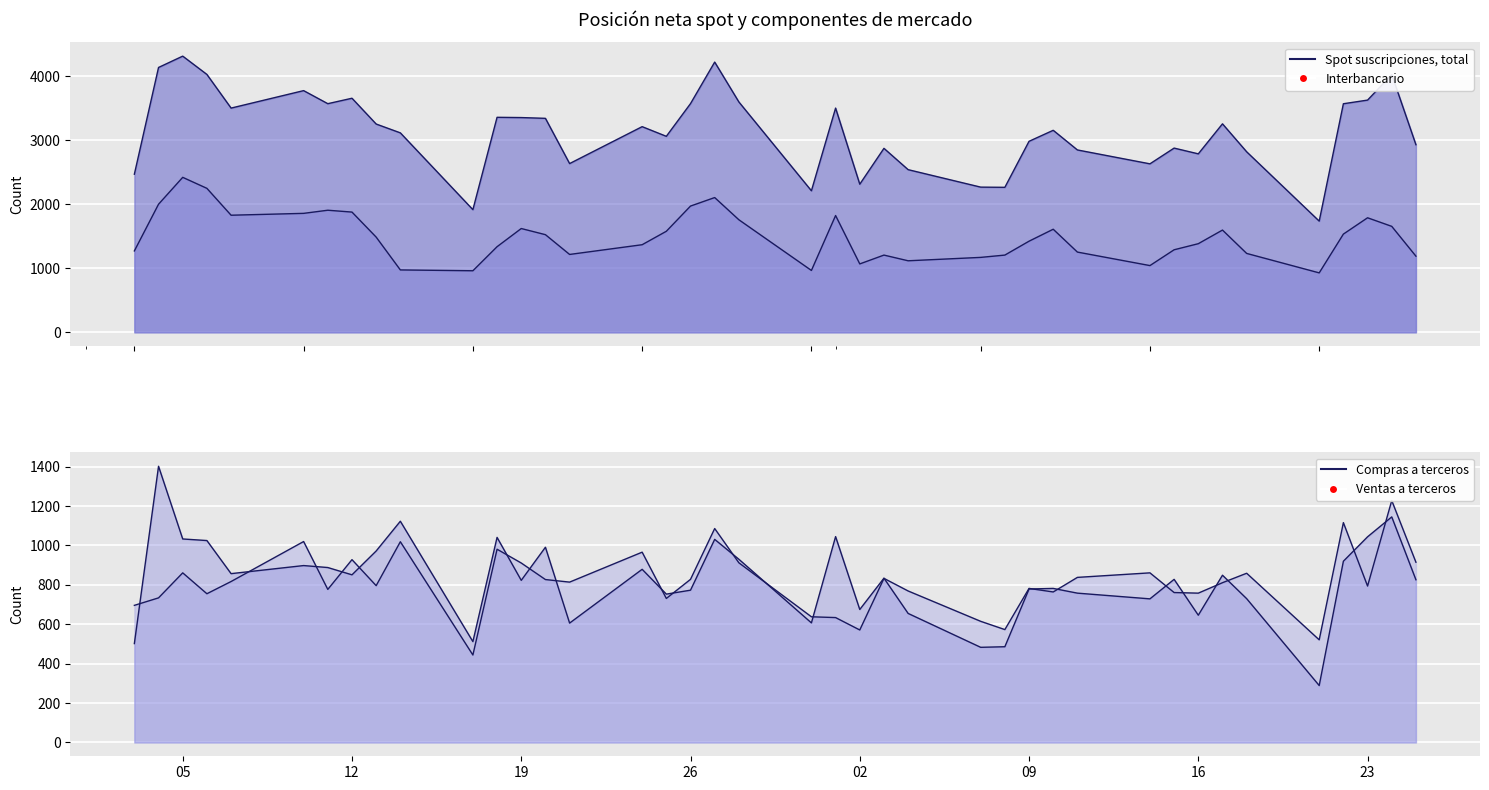

Is the value of Compras a terceros at 14-02-2011 greater than the value of Ventas a terceros at 17-02-2011?

No